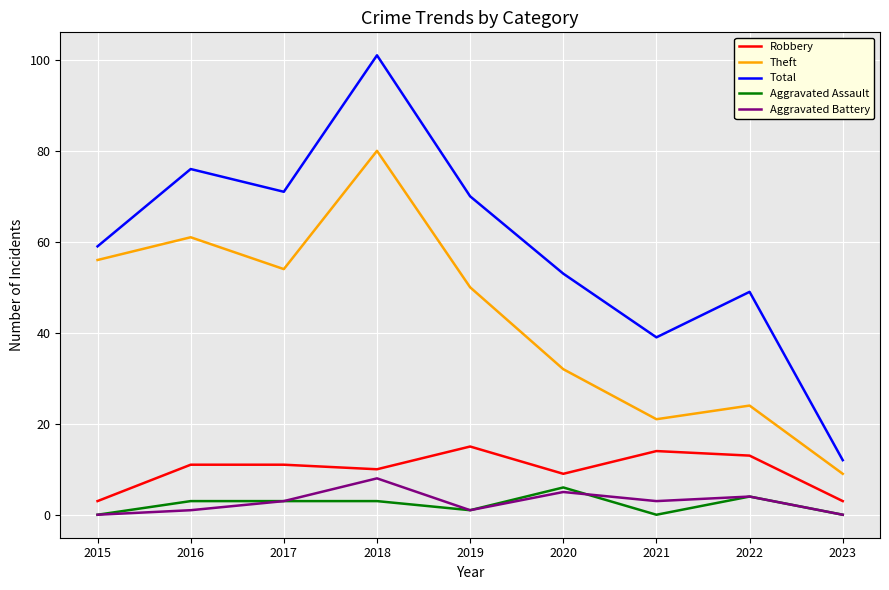

What is the difference between the maximum and minimum values in the Total series?

89